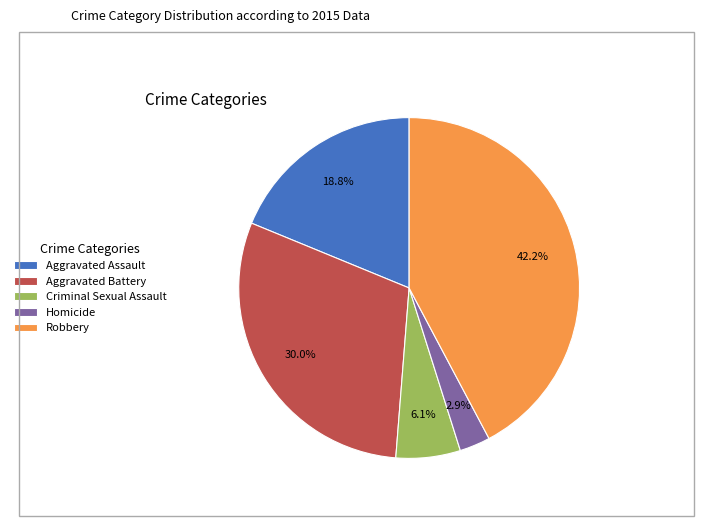

Combined, do Robbery and Criminal Sexual Assault account for over 50%?

No